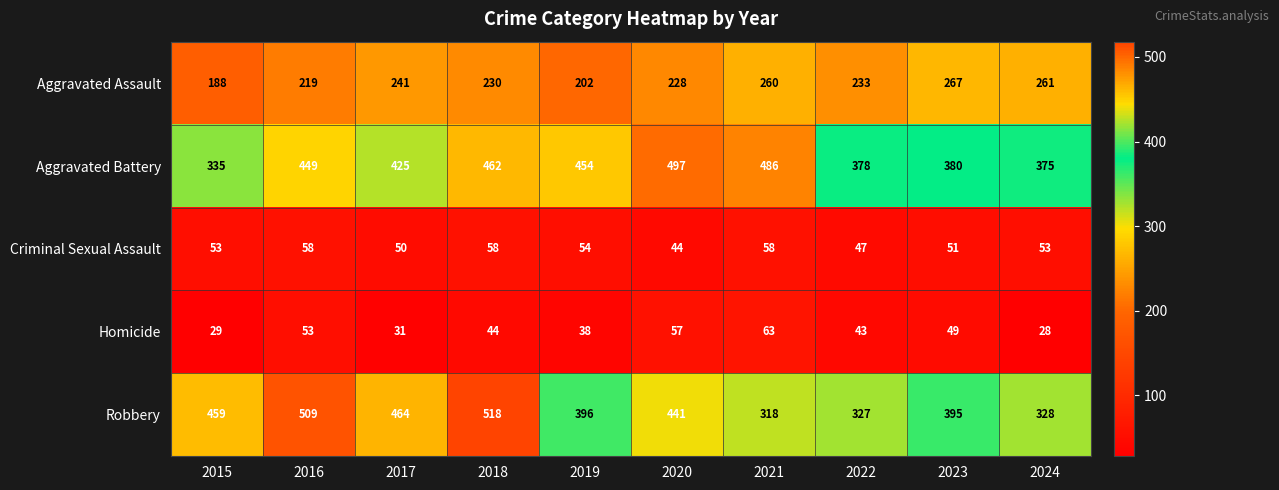

Rank the series at 2020 from highest to lowest value.

Aggravated Battery, Robbery, Aggravated Assault, Homicide, Criminal Sexual Assault